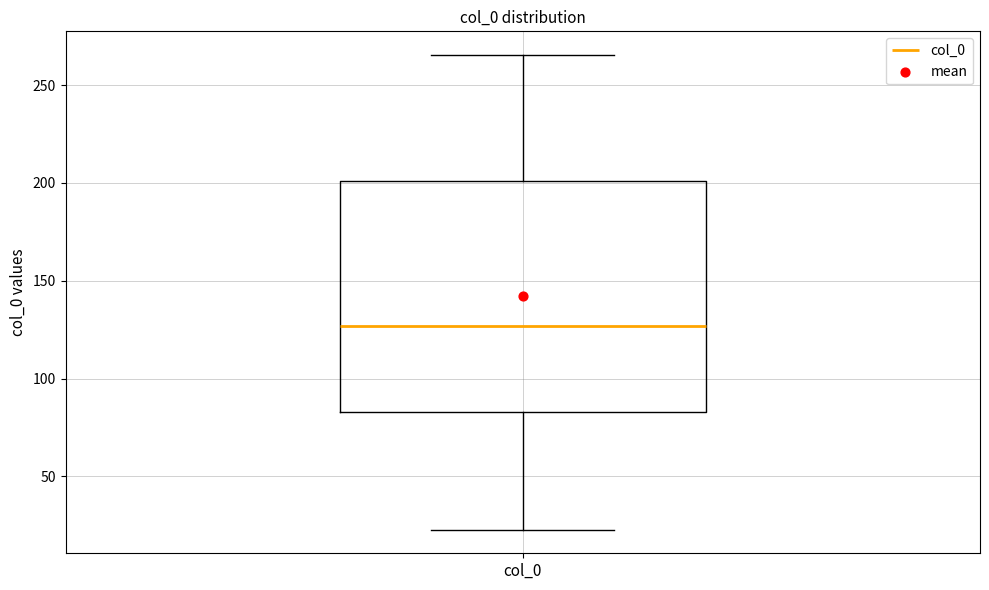

Transcribe this box plot: give where the median line is, the range the box spans, and where the two whiskers end, as read against the y-axis. The values are not printed on the chart, so give them approximately, as read against the axis.

median 125, box 85 to 200, whiskers 25 to 265